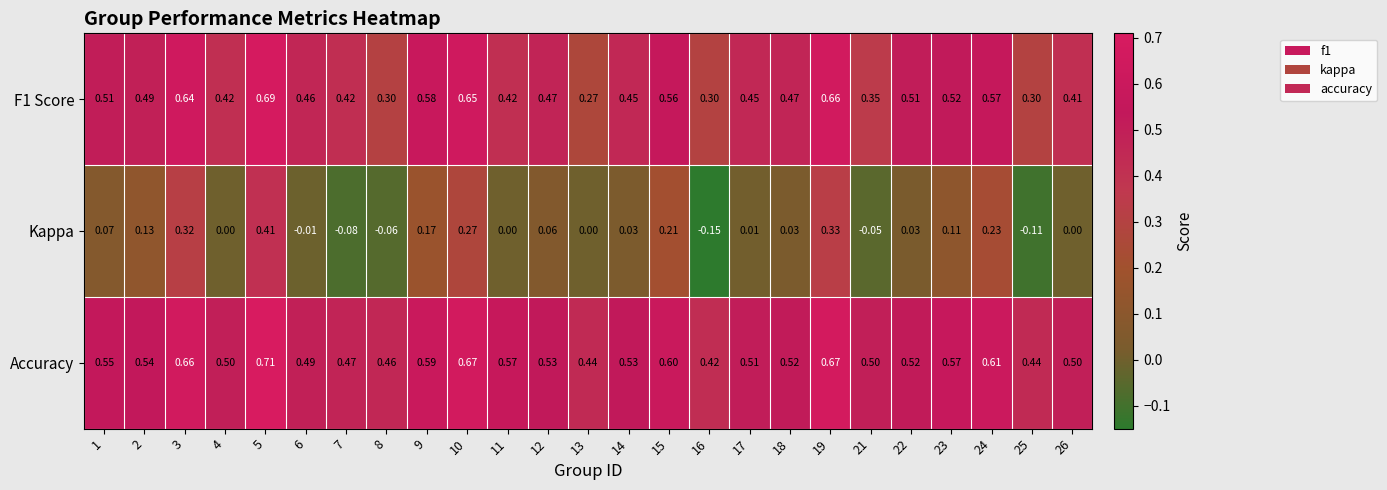

Which series has the largest total across all categories?

Accuracy